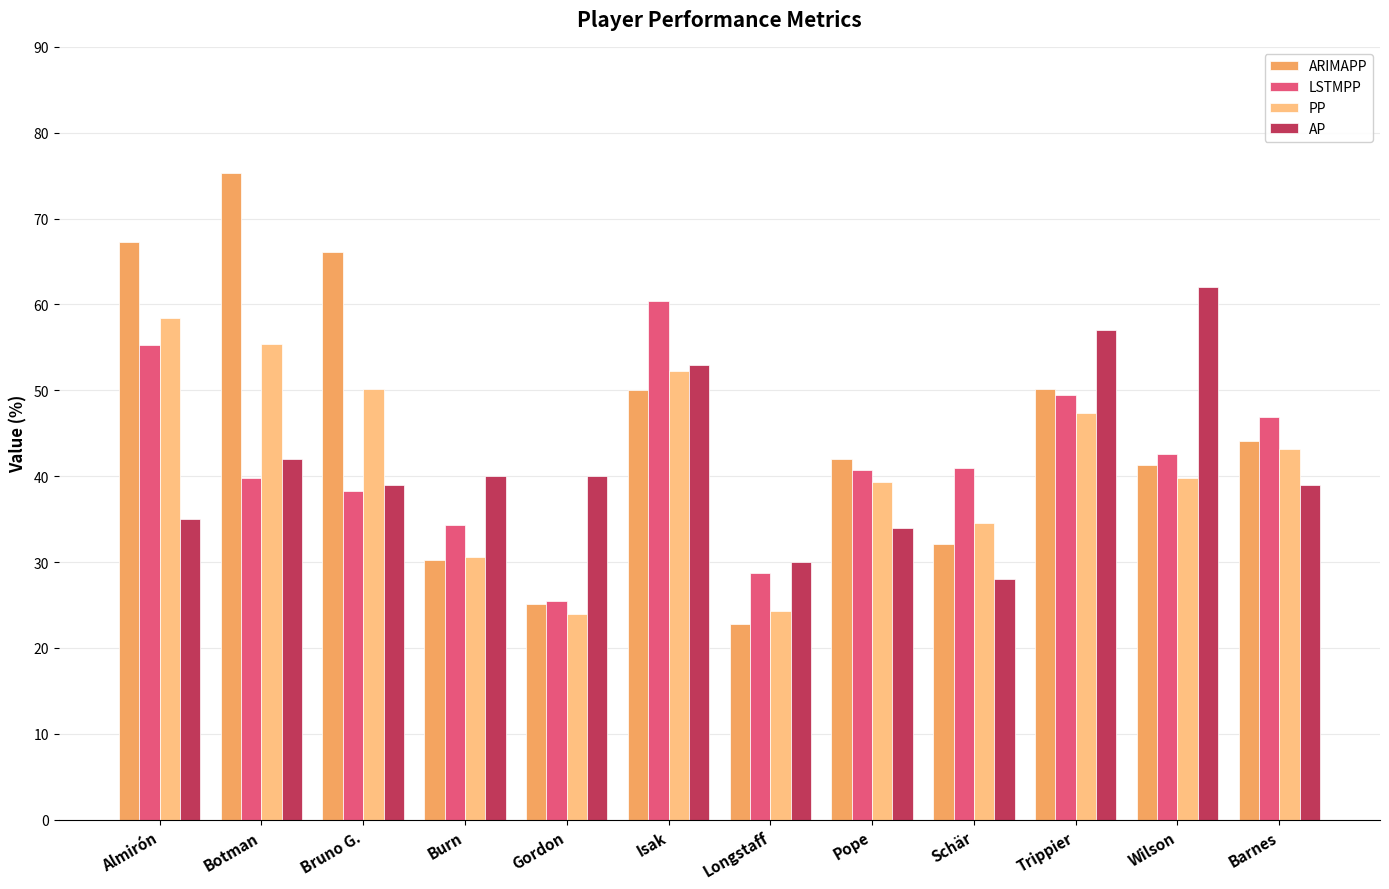

Is the value of AP at Schär greater than the value of PP at Botman?

No